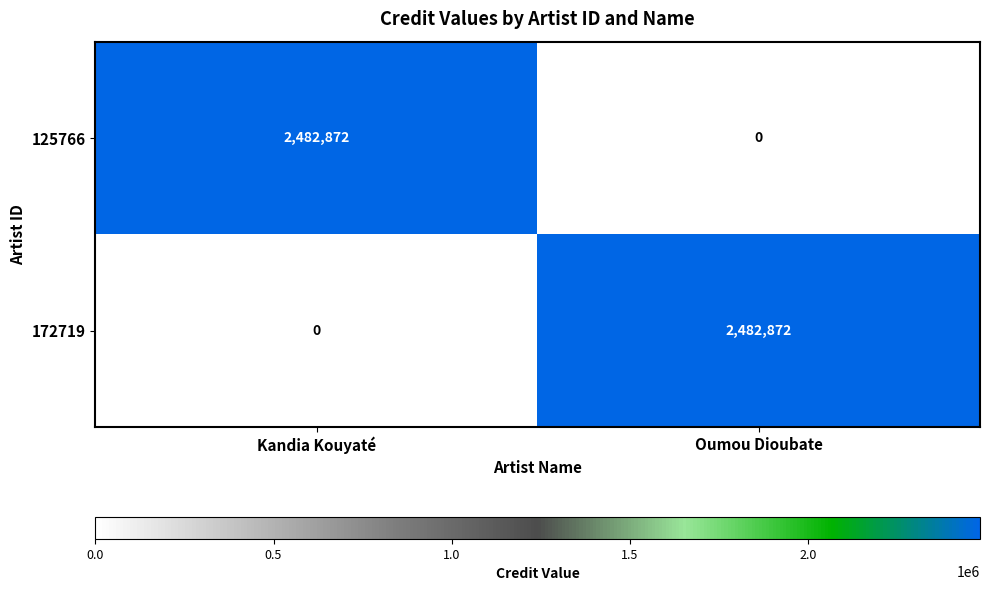

How many categories are shown in the chart?

2